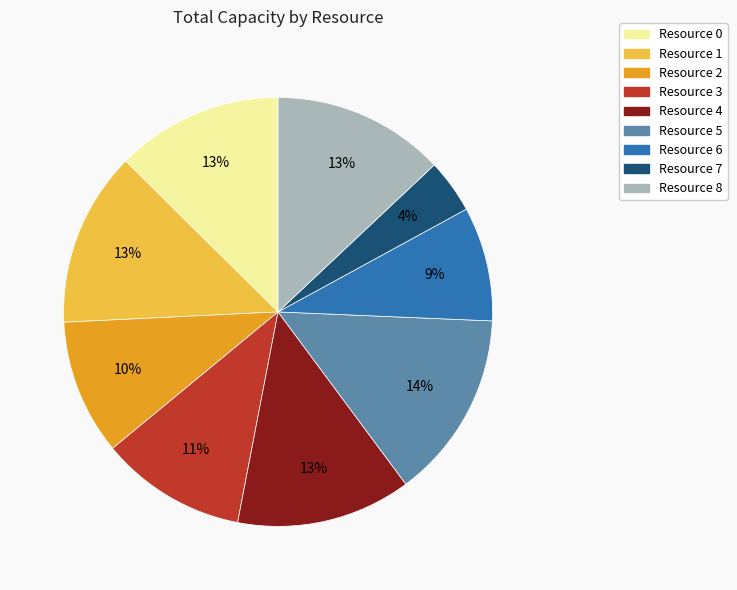

Do Resource 2 and Resource 5 together represent more than half of the pie?

No